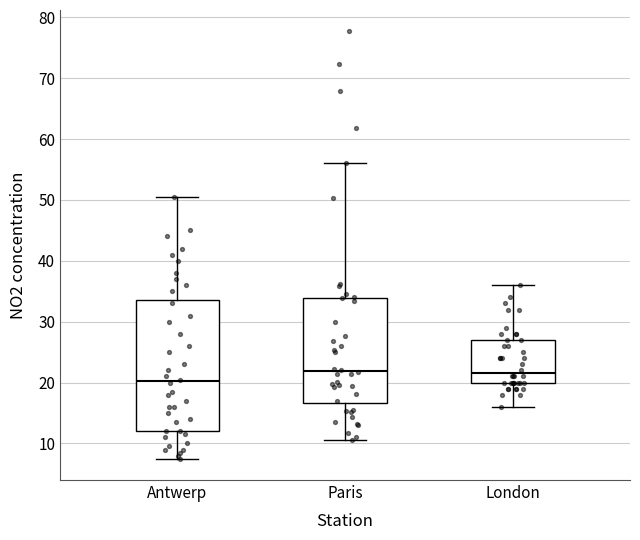

Where does the upper whisker of the box for Paris end on the y-axis? The values are not printed on the chart, so give them approximately, as read against the axis.

56